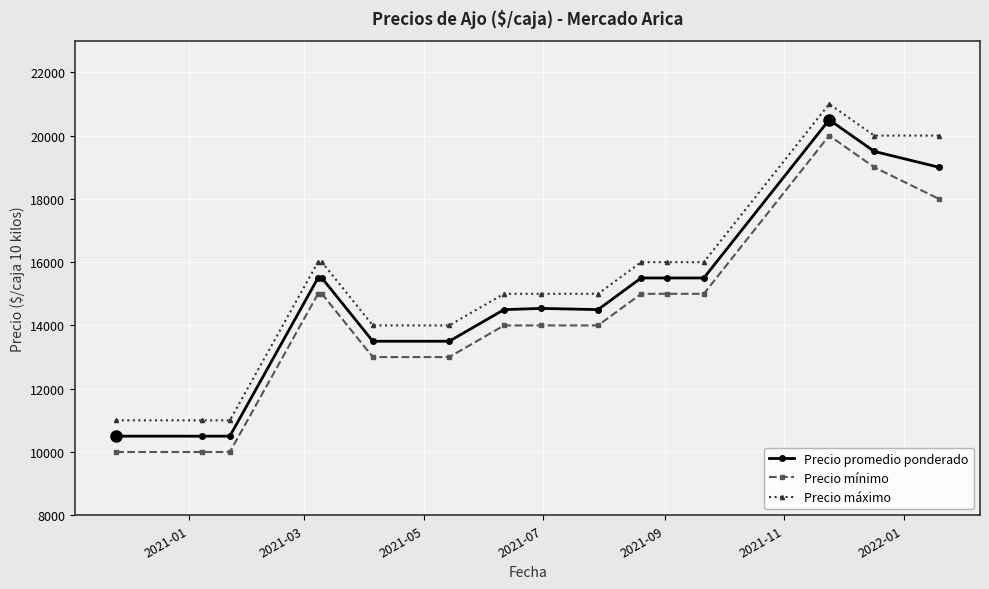

True or false: Precio mínimo and Precio máximo cross at least once.

False